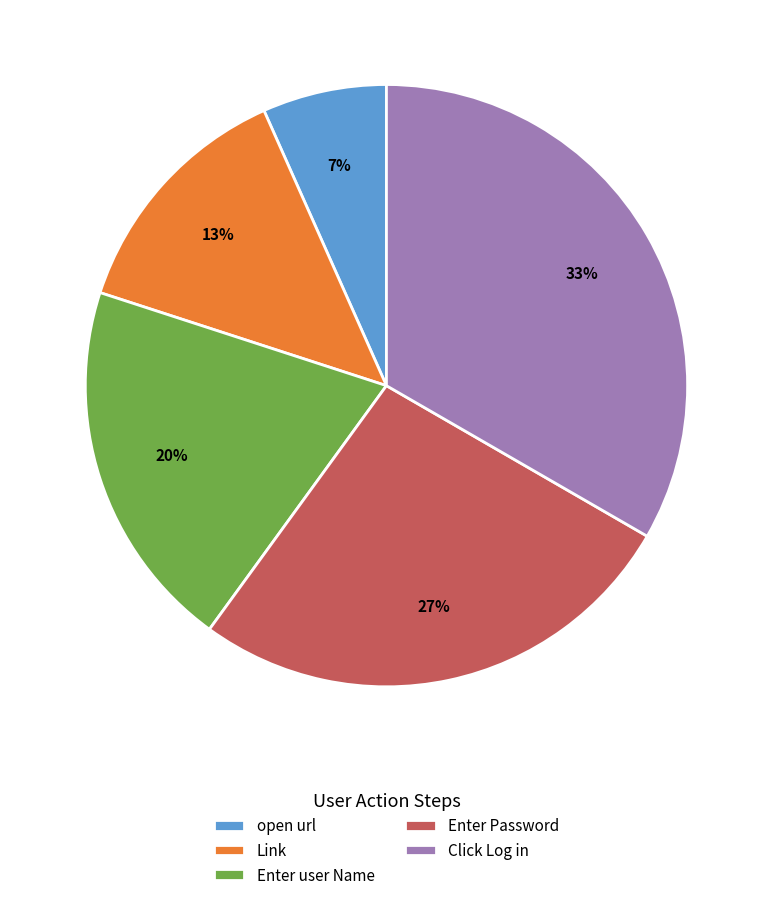

To the nearest percent, what is the combined percentage of Enter user Name and Link?

33%